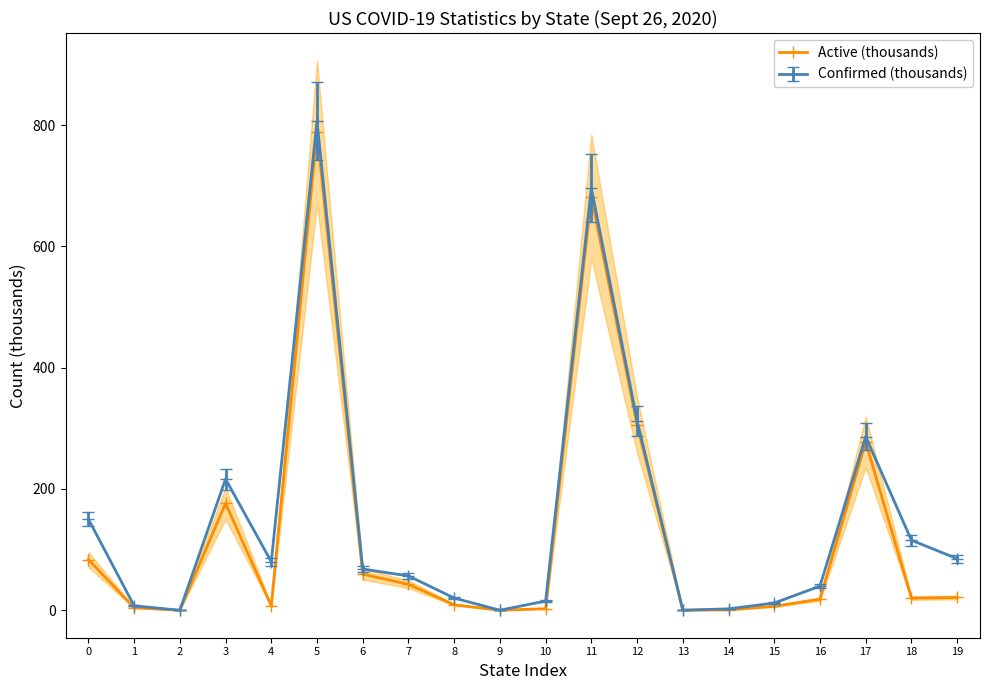

What is the average value?

125.2